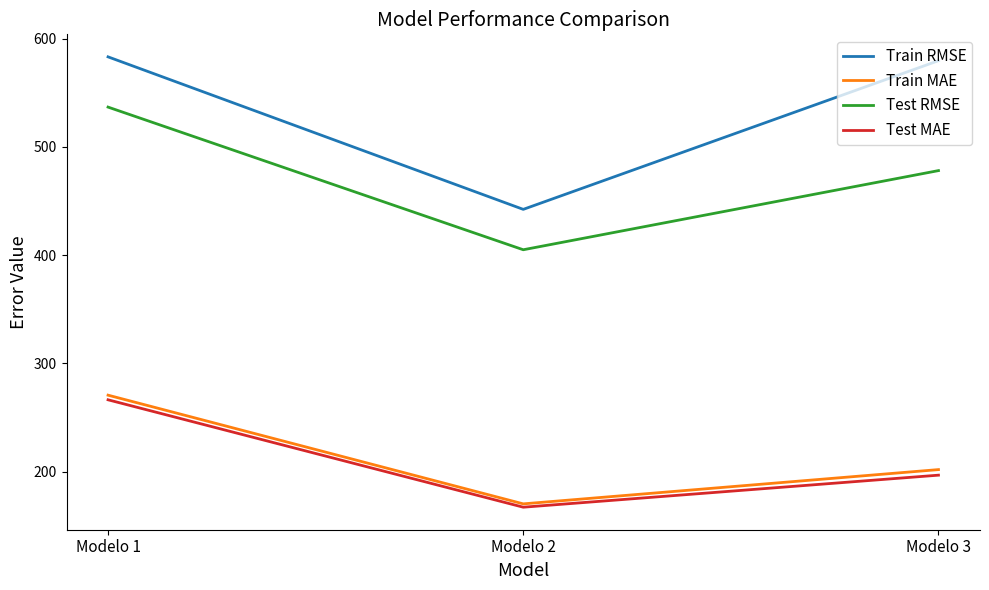

True or false: Train MAE has a value of 202.0 at Modelo 3.

True